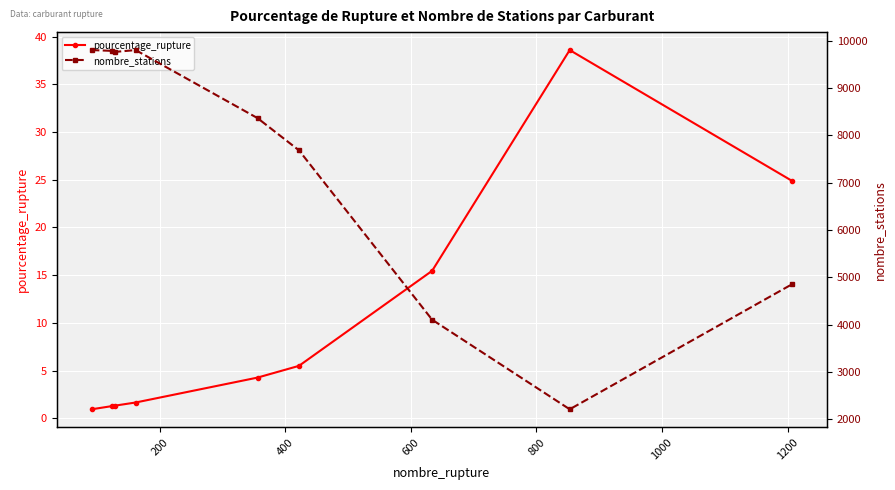

What is the lowest value of the pourcentage_rupture series?

0.9